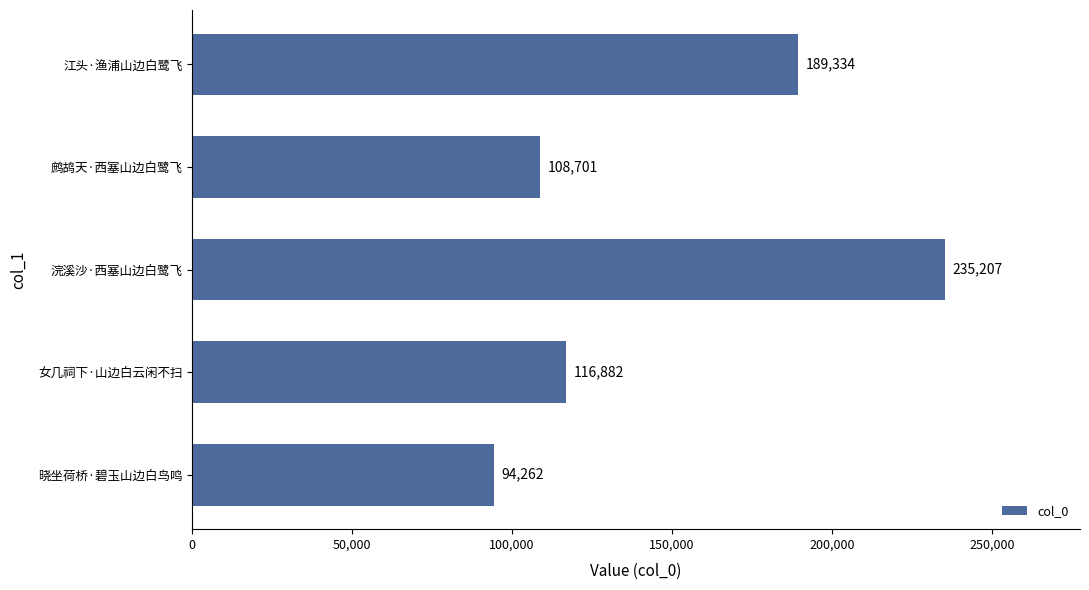

The value at 浣溪沙·西塞山边白鹭飞 is 235207. True or false?

True